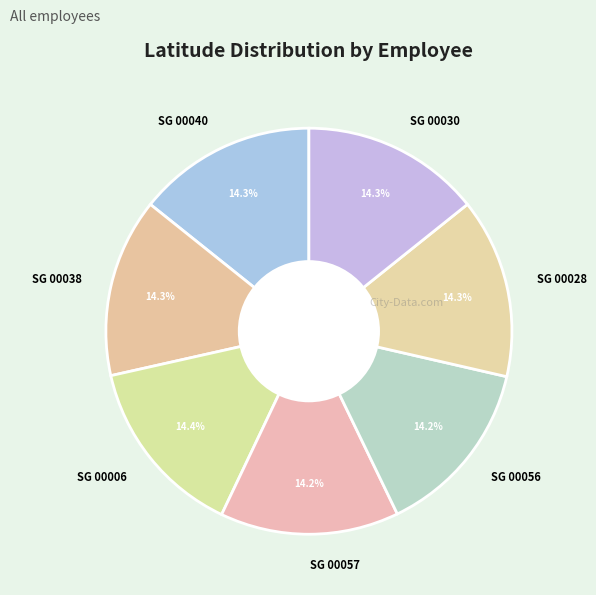

Approximately how many times larger is the value at SG 00056 compared to SG 00040?

1.0